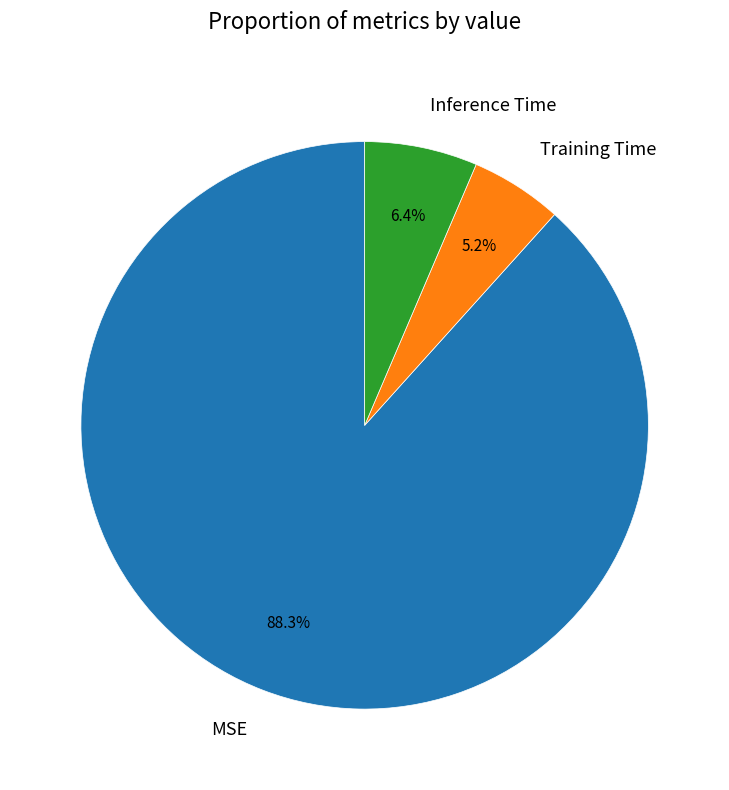

Does any single category account for the majority?

Yes